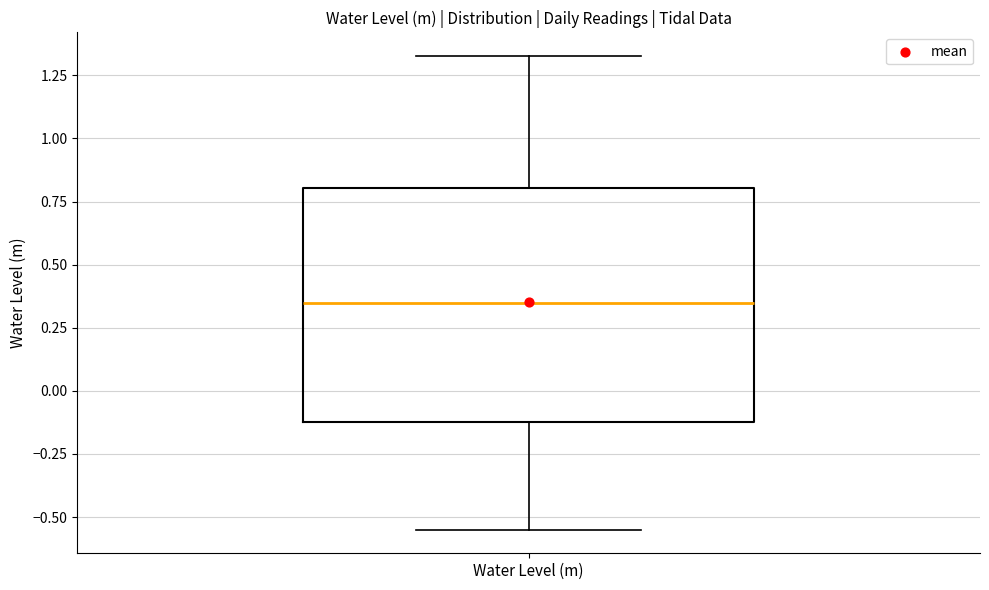

Transcribe this box plot: give where the median line is, the range the box spans, and where the two whiskers end, as read against the y-axis. The values are not printed on the chart, so give them approximately, as read against the axis.

median 0.35, box -0.10 to 0.80, whiskers -0.55 to 1.35